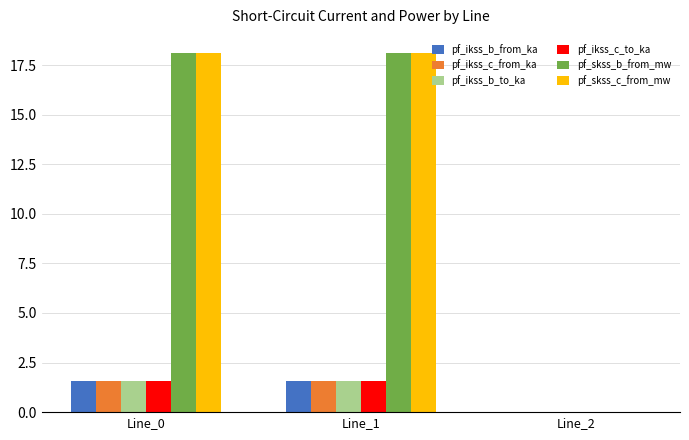

What is the maximum value for pf_ikss_c_to_ka?

1.6